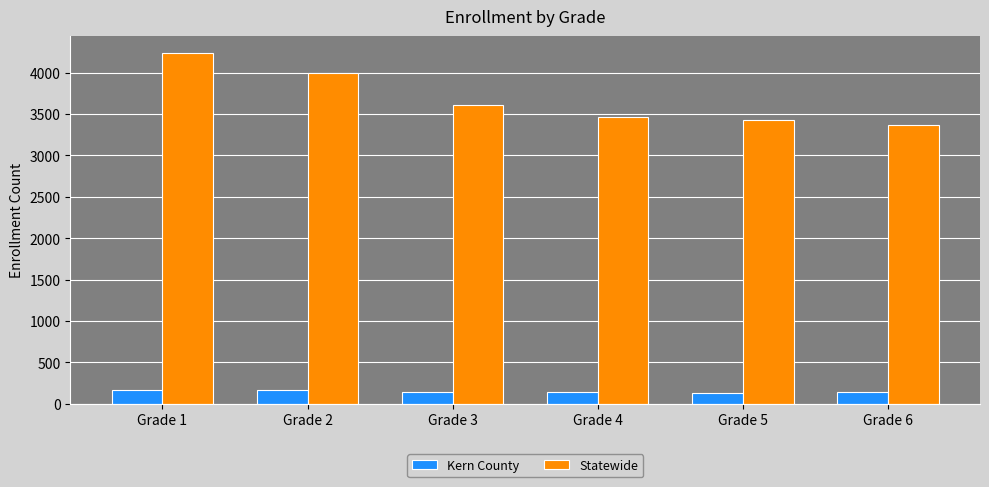

List the series in order of their overall mean, highest first.

Statewide, Kern County